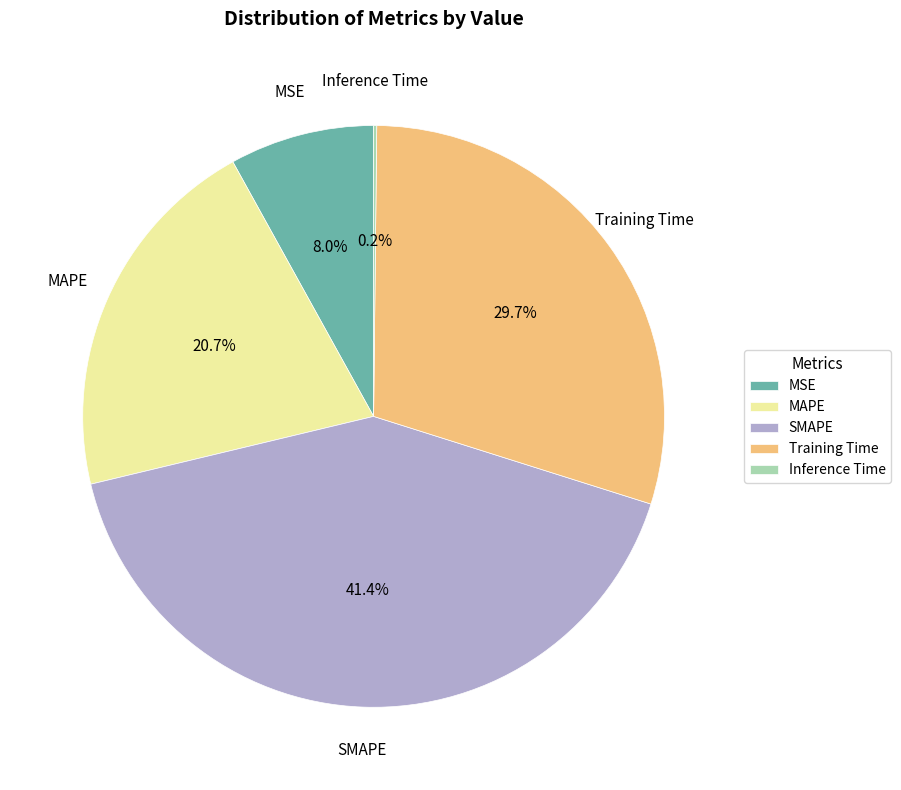

Combined, do SMAPE and MAPE account for over 50%?

Yes